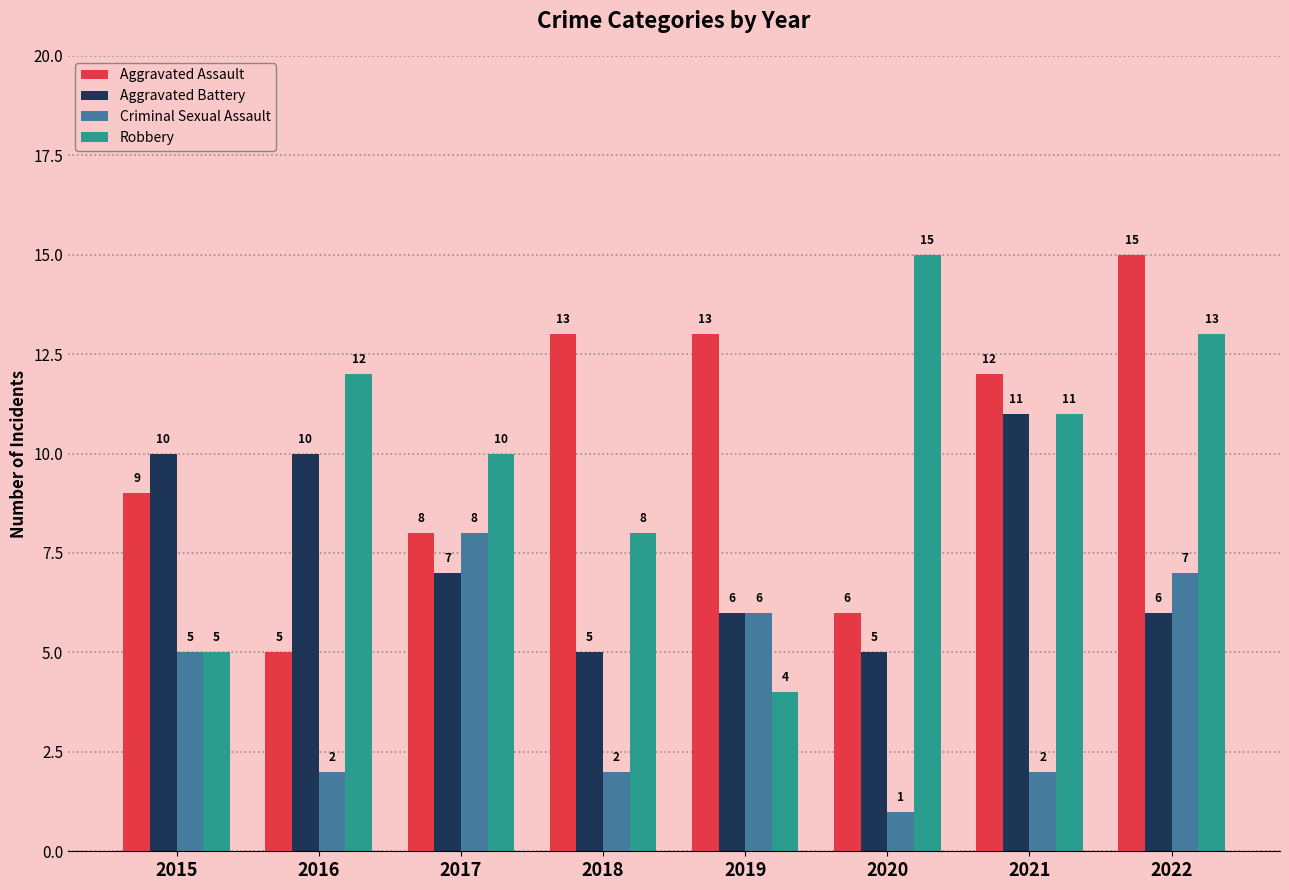

Count the Aggravated Assault values in the range 8 to 13.

5